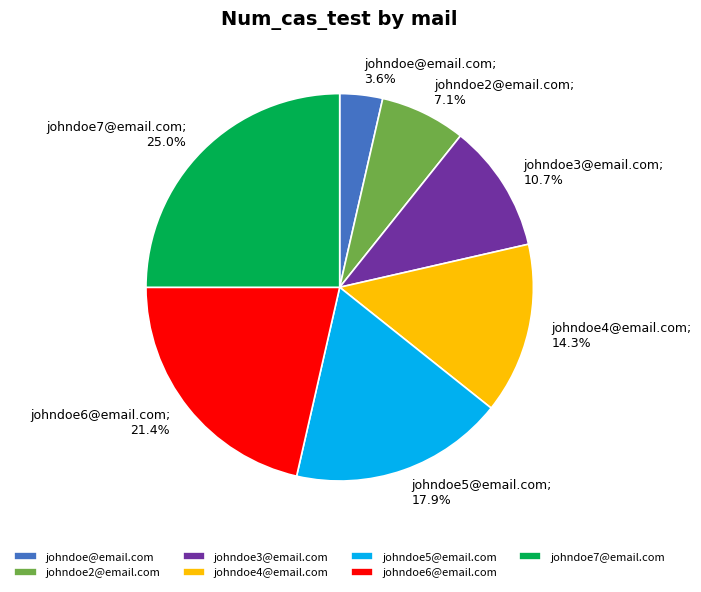

Which has a higher value, johndoe@email.com or johndoe5@email.com?

johndoe5@email.com